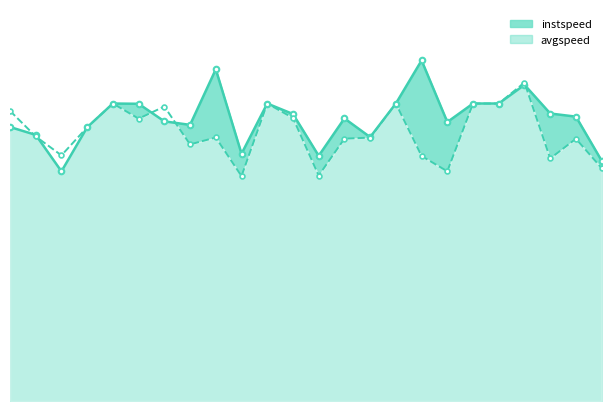

What is the ratio of the value at 16 to the value at 19?

0.8